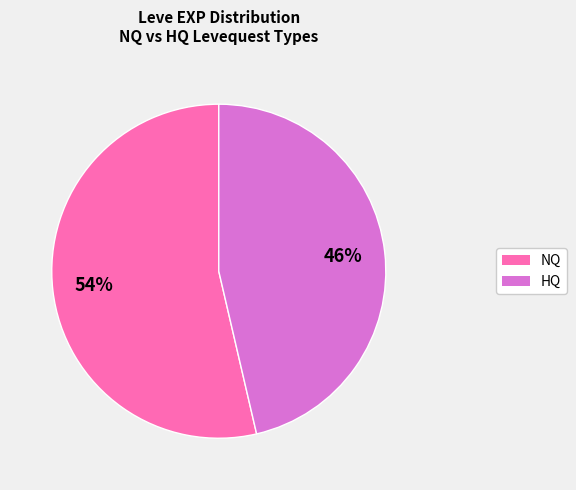

Count the number of slices in the pie.

2